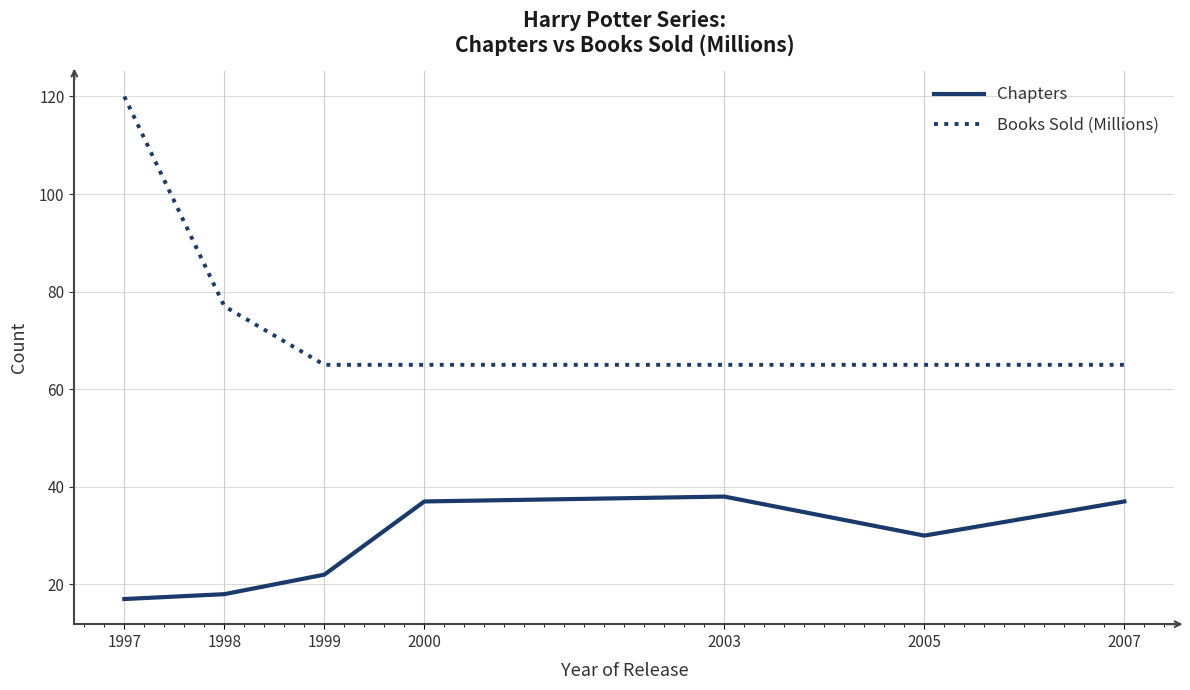

True or false: Books Sold (Millions) and Chapters cross at least once.

False